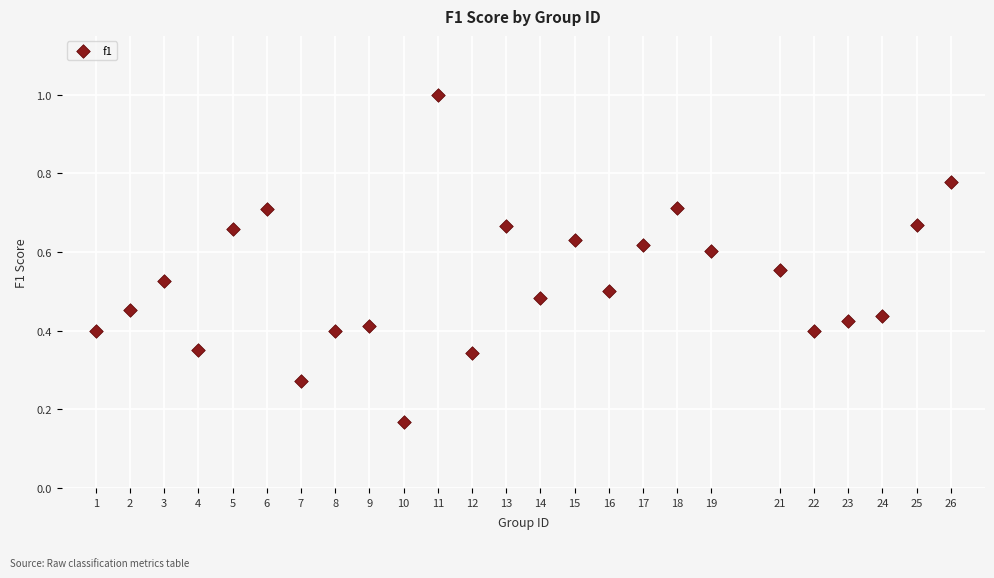

What is the range of X values (max minus min)?

25.0